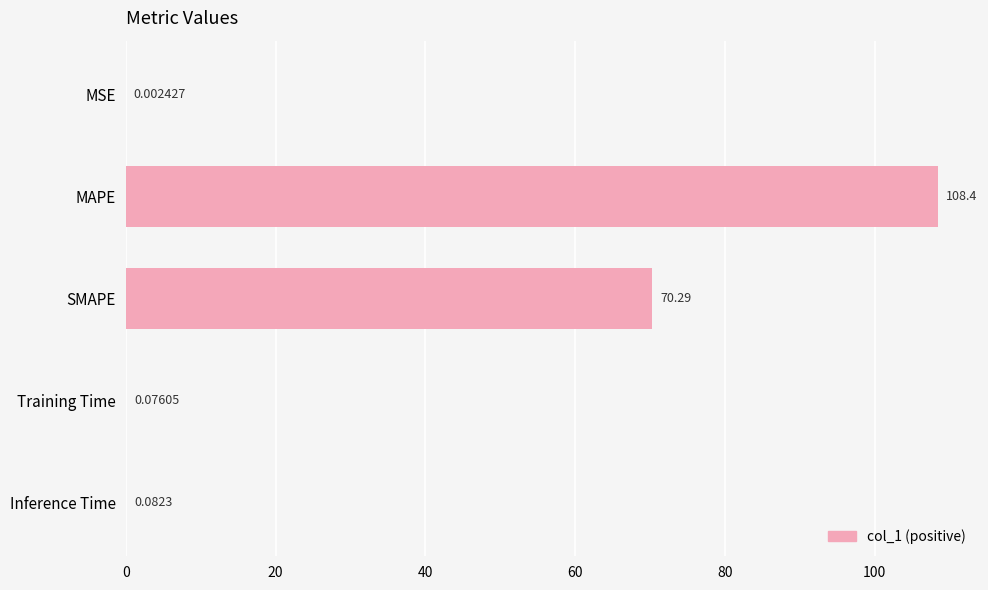

What is the change in value from MSE to Training Time?

+0.1